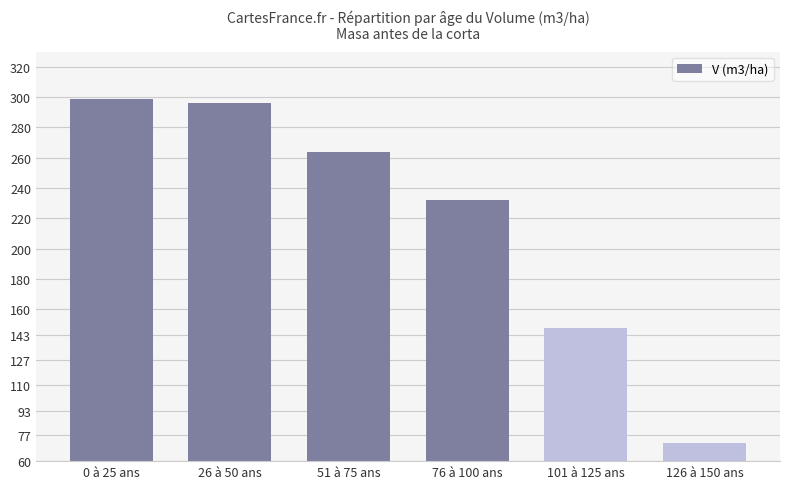

The chart shows a value of 178.1 at 0 à 25 ans. True or false?

False